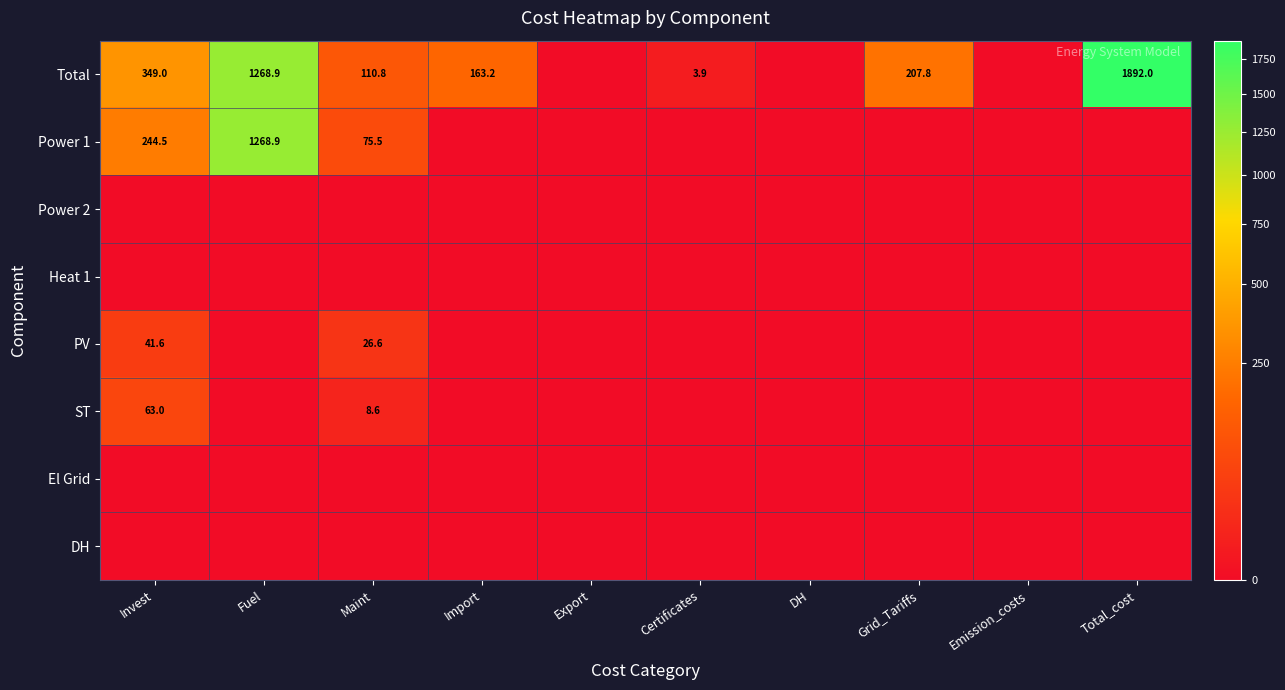

The Total series shows 1892.0 at Total_cost. True or false?

True